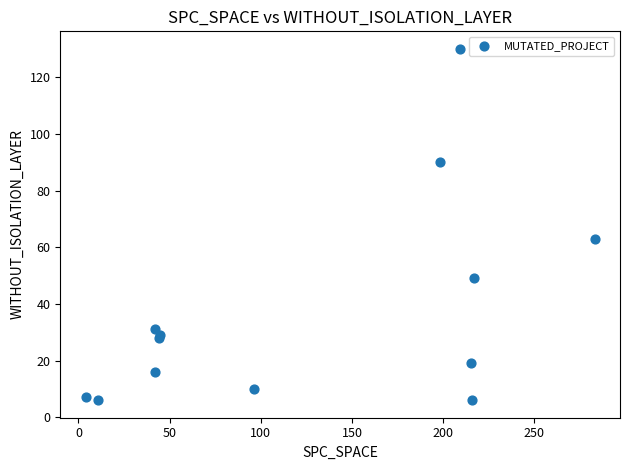

What Y value in the scatter plot is closest to 68?

63